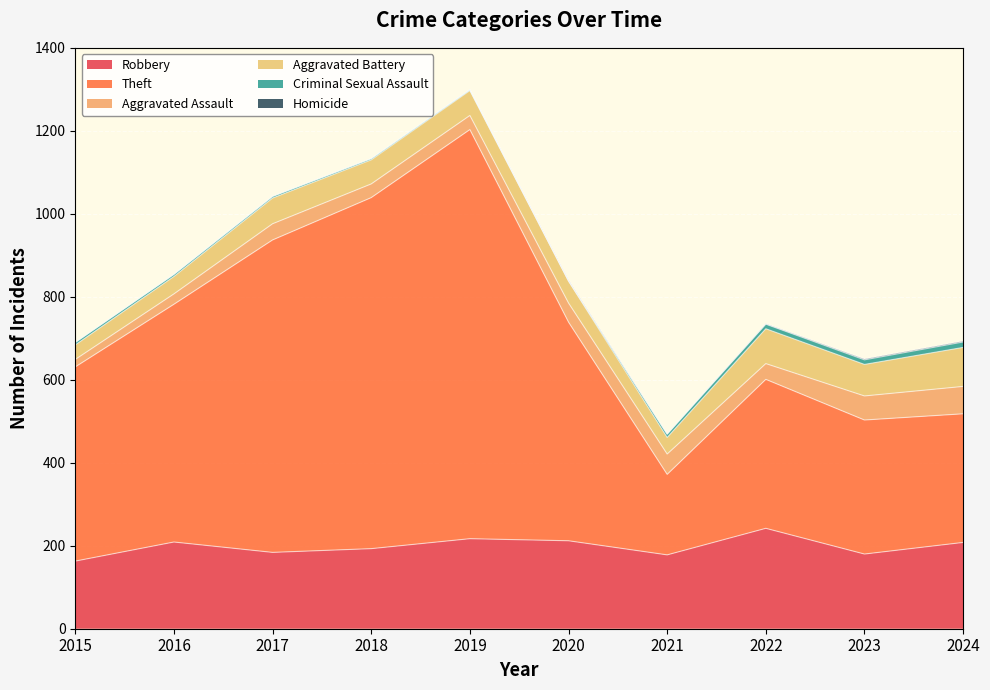

Between 2017 and 2021, which series saw the biggest shift?

Theft